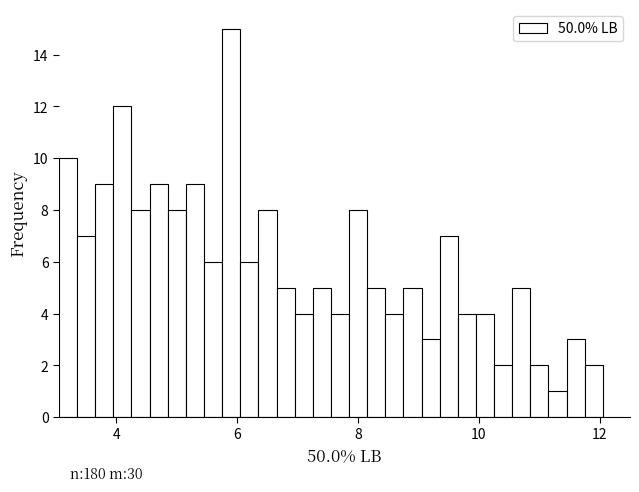

Around what value on the x-axis is the tallest bar? Give the approximate position of its centre, as read against the axis.

6.0